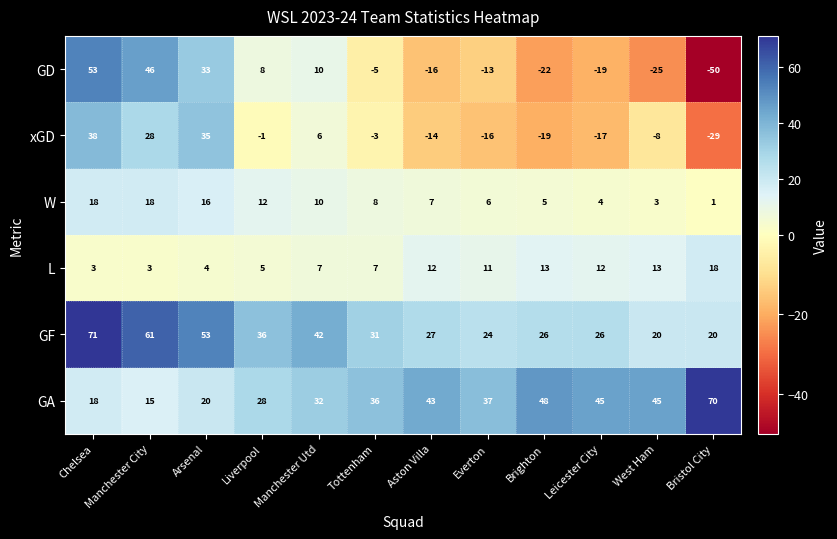

What is the maximum value shown in the chart?

71